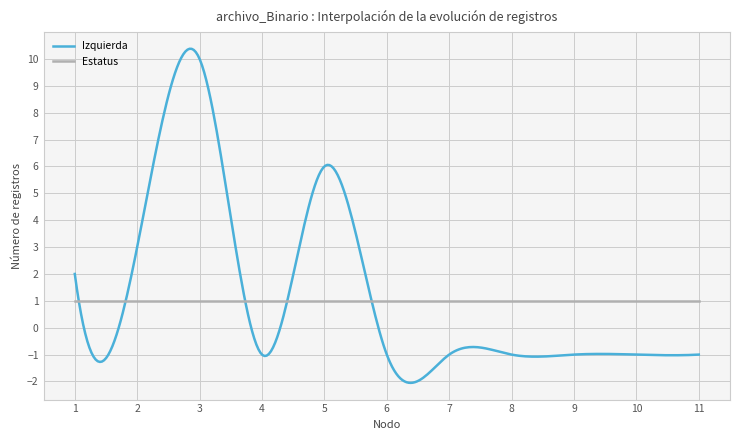

Which series has the widest spread of values?

Izquierda